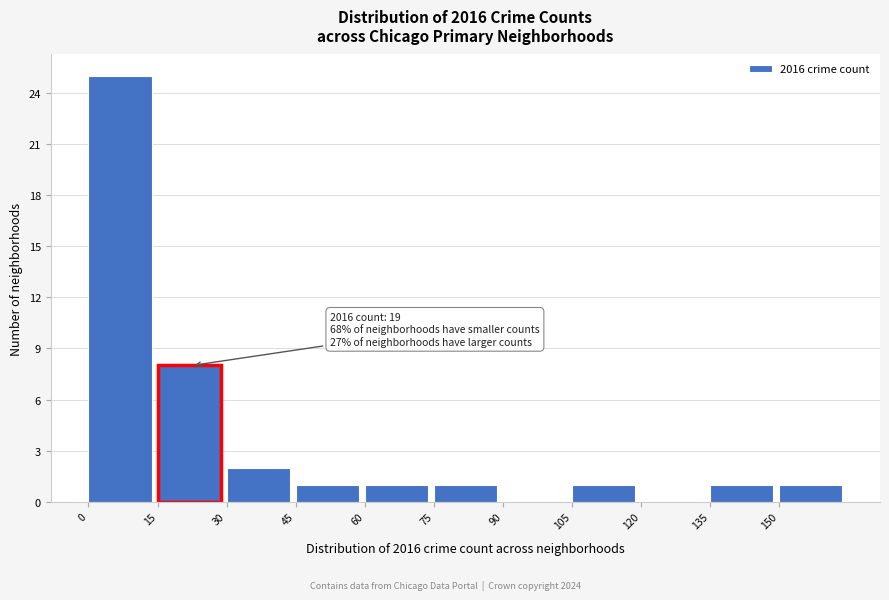

Which range on the x-axis has the tallest bar?

0 to 15